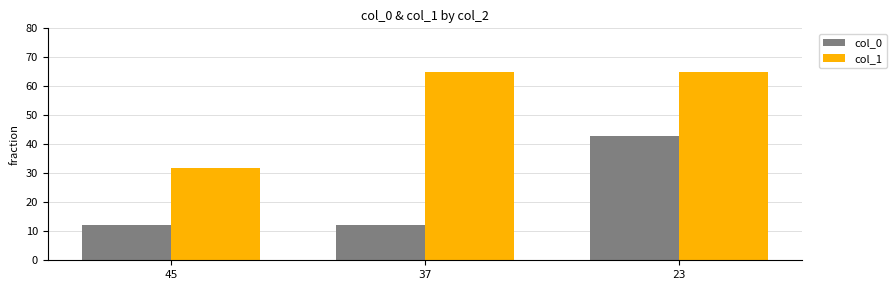

Reading left to right, transcribe all the data shown in this chart.

col_0: 45=12	37=12	23=43
col_1: 45=32	37=65	23=65